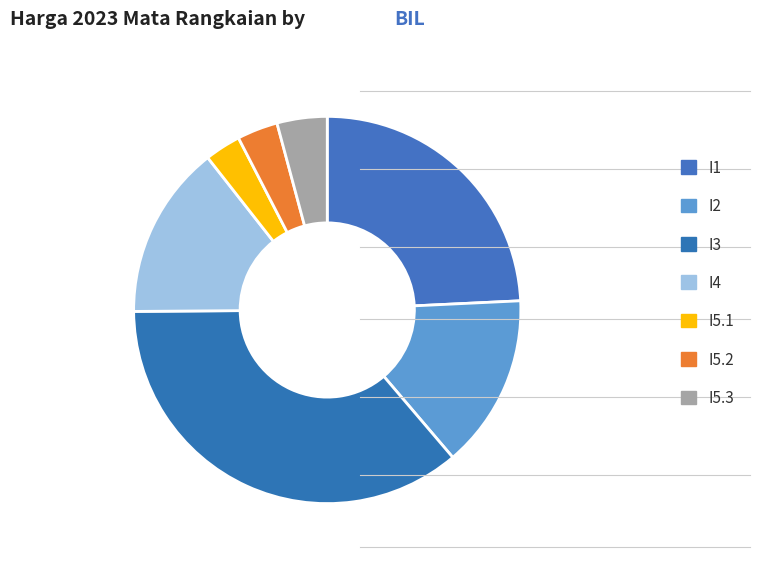

Count the number of slices in the pie.

7